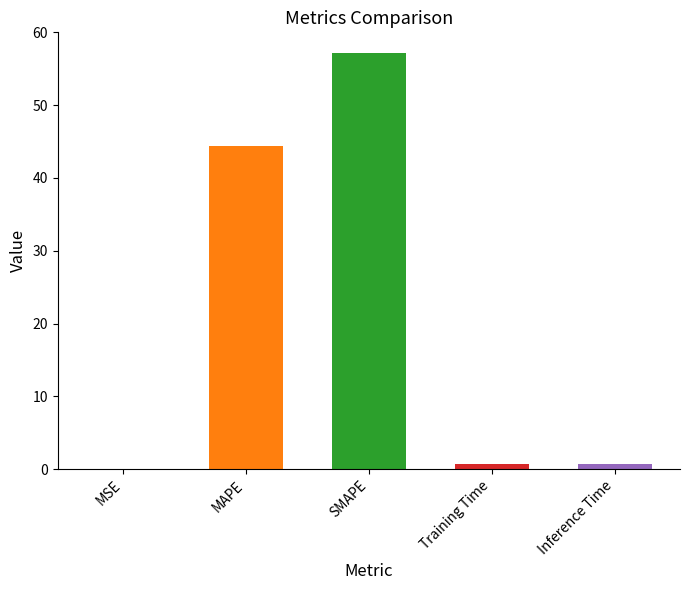

List the labels in order of value, smallest first.

MSE, Training Time, Inference Time, MAPE, SMAPE